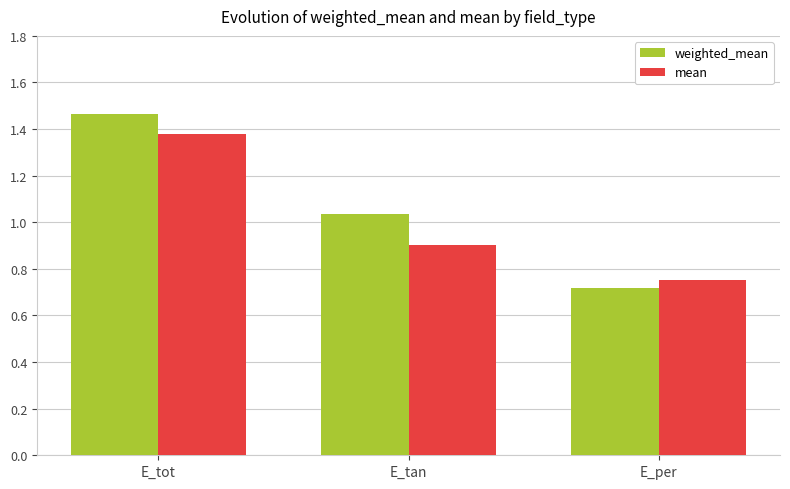

Where is mean nearest to the value 1?

E_tan